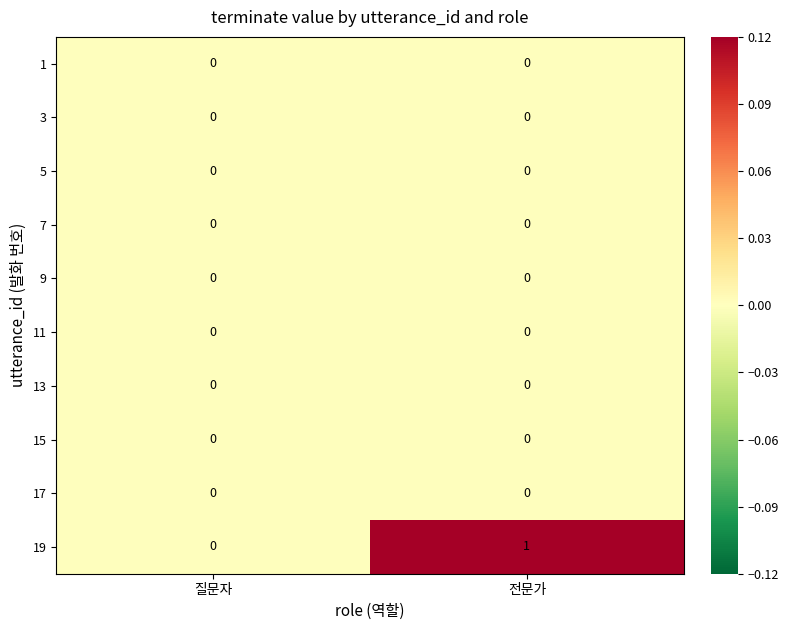

At which category does the chart reach its peak across all series?

전문가